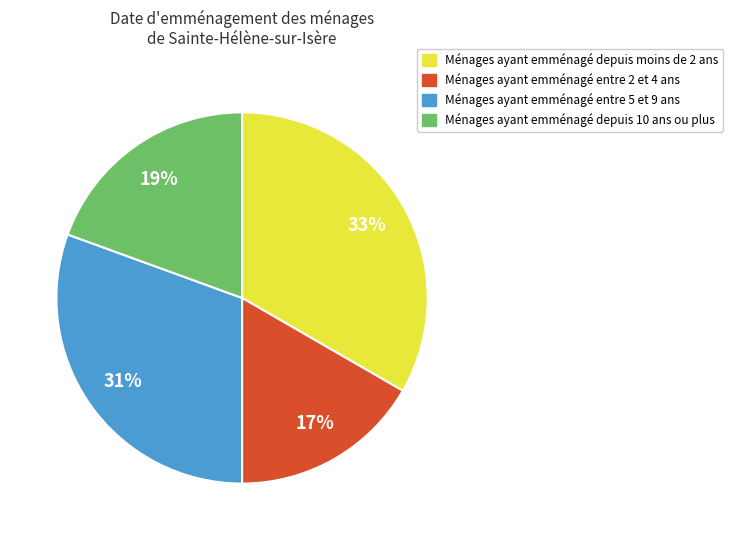

Does any single category account for the majority?

No